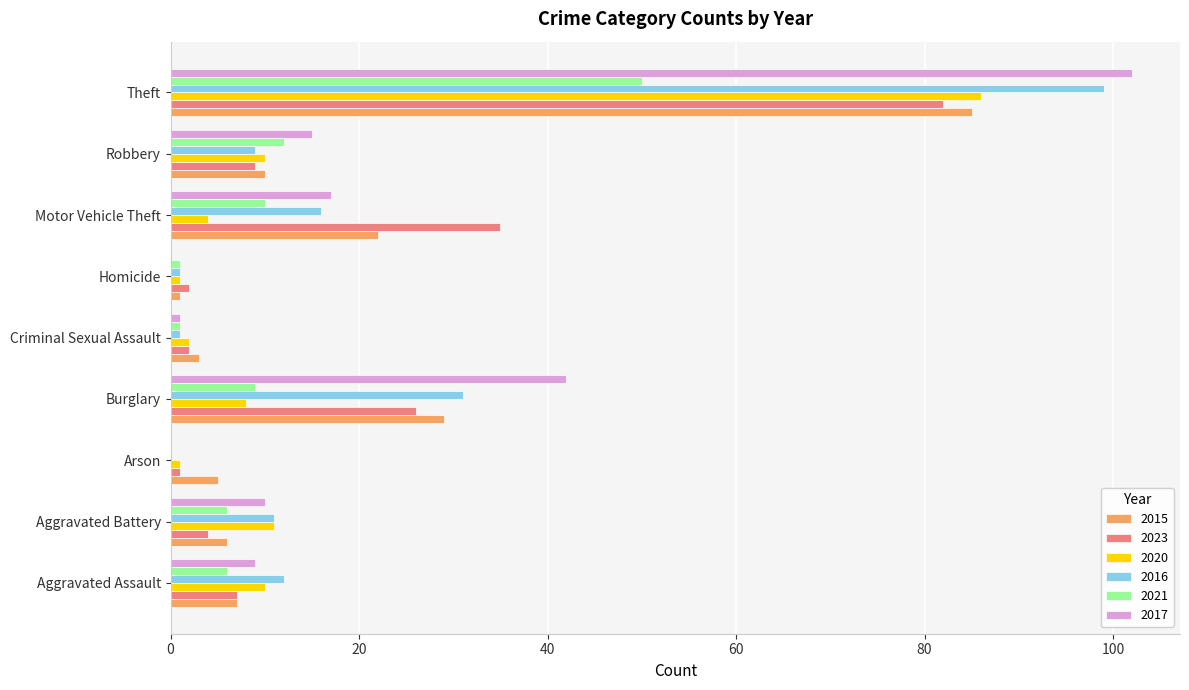

At which category is the sum across all series the highest?

Theft